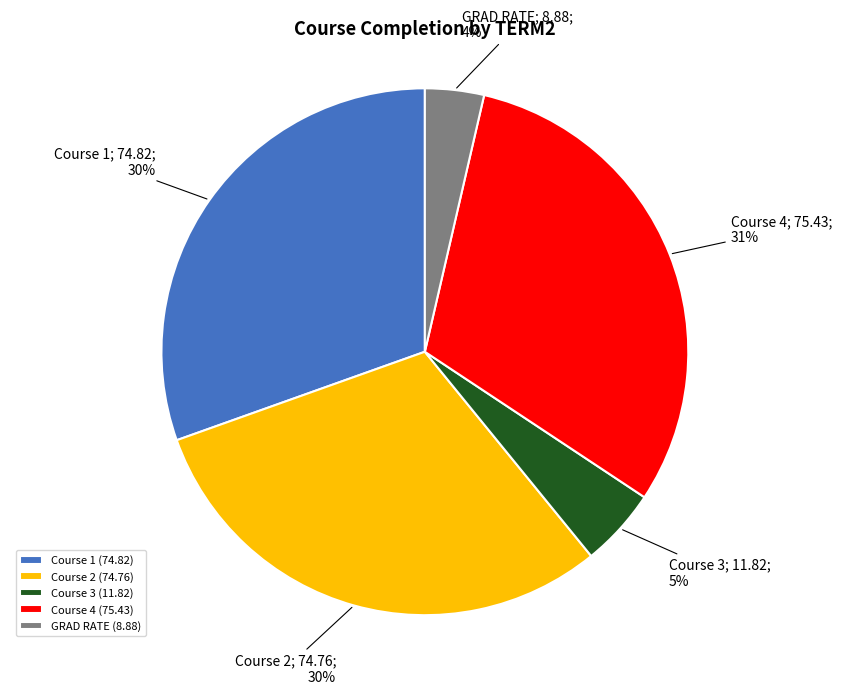

To the nearest percent, what is the average slice percentage?

20%